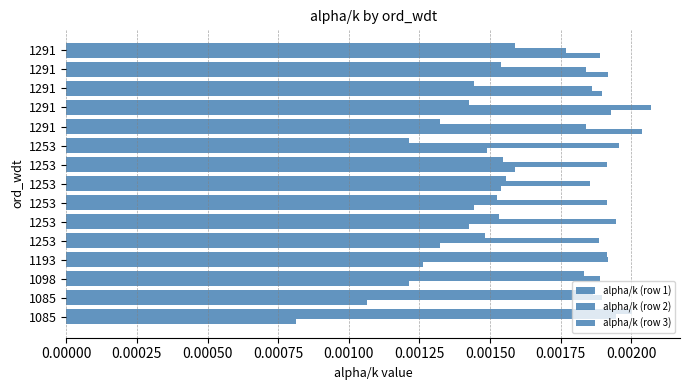

List the series in order of their overall mean, highest first.

alpha/k (row 2), alpha/k (row 3), alpha/k (row 1)